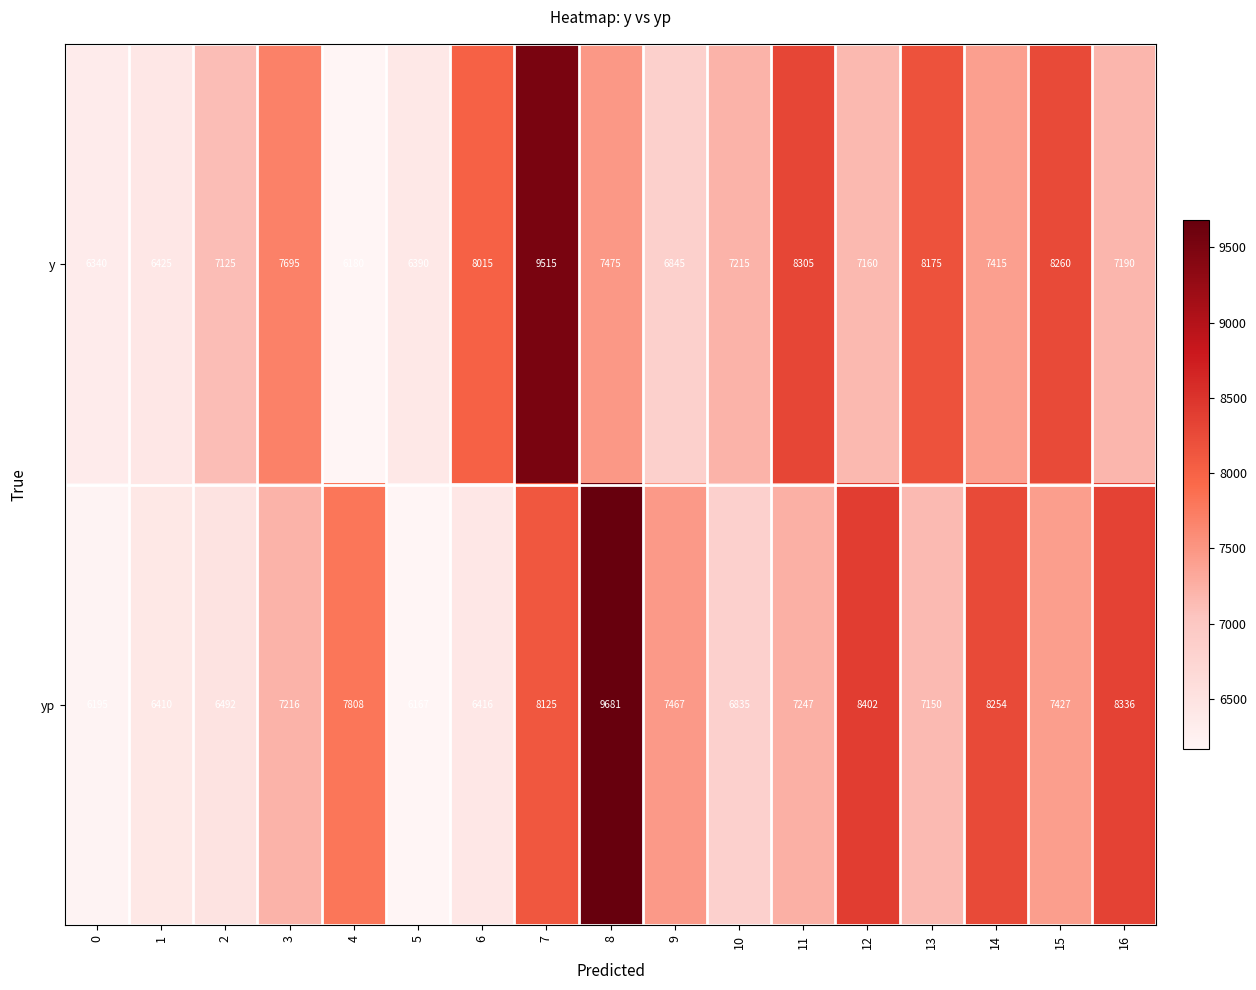

What is the difference between the maximum and minimum values in the y series?

3335